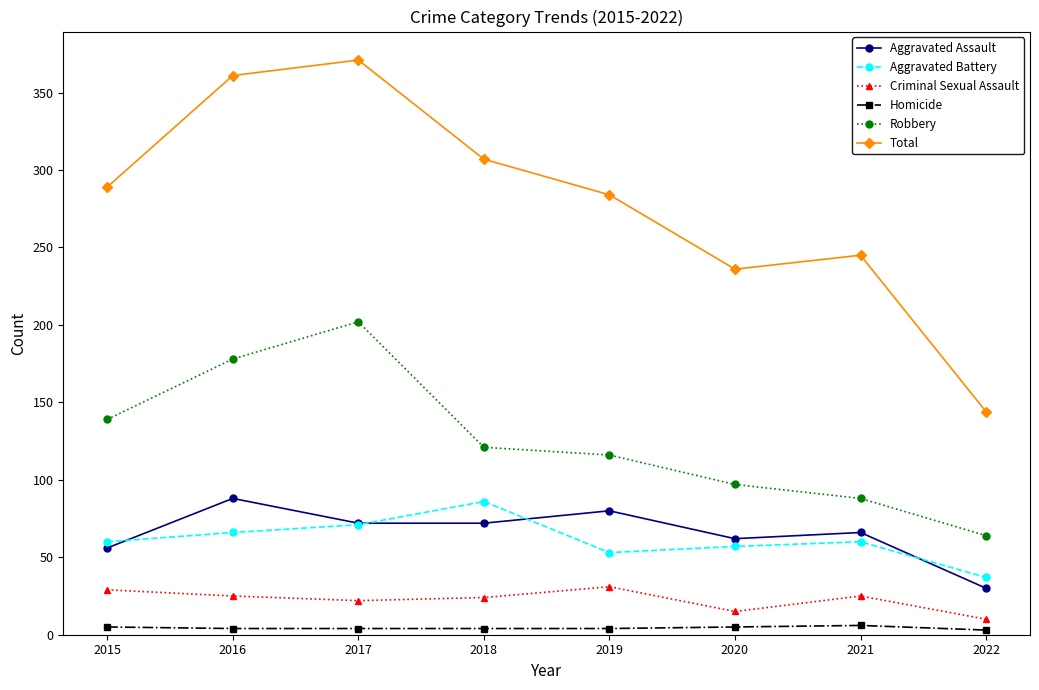

Does the chart have visible grid lines?

No